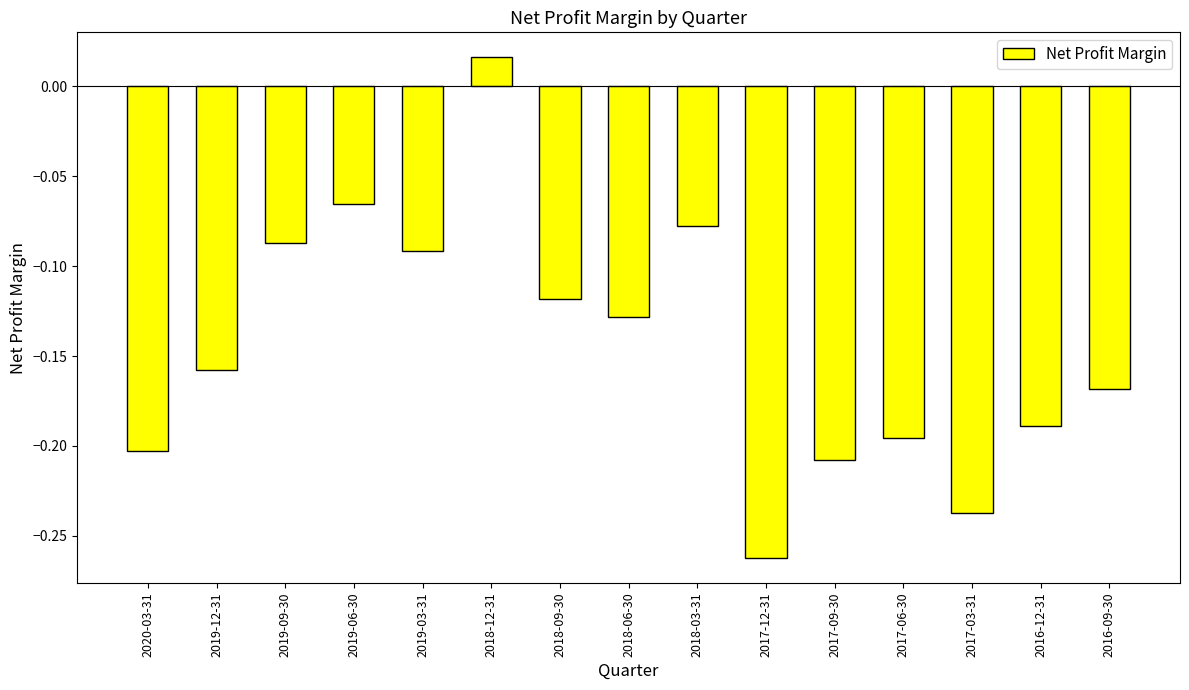

List the labels in order of value, smallest first.

2017-12-31, 2017-03-31, 2017-09-30, 2020-03-31, 2017-06-30, 2016-12-31, 2016-09-30, 2019-12-31, 2018-06-30, 2018-09-30, 2019-03-31, 2019-09-30, 2018-03-31, 2019-06-30, 2018-12-31